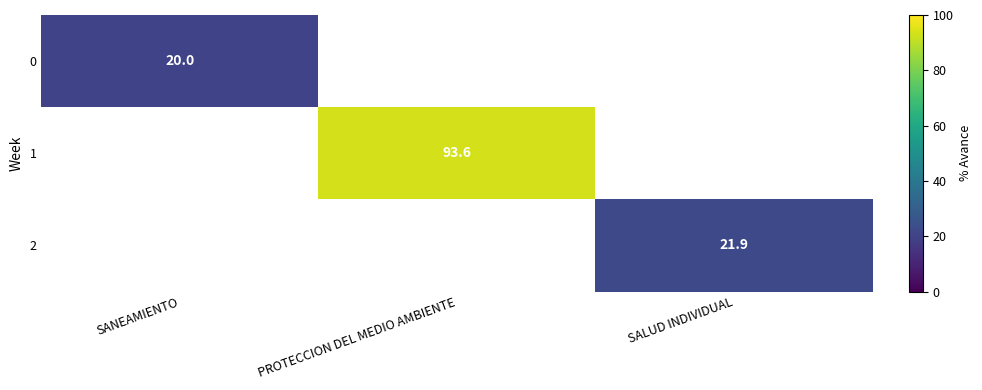

True or false: 0 has a value of 6.5 at SANEAMIENTO.

False